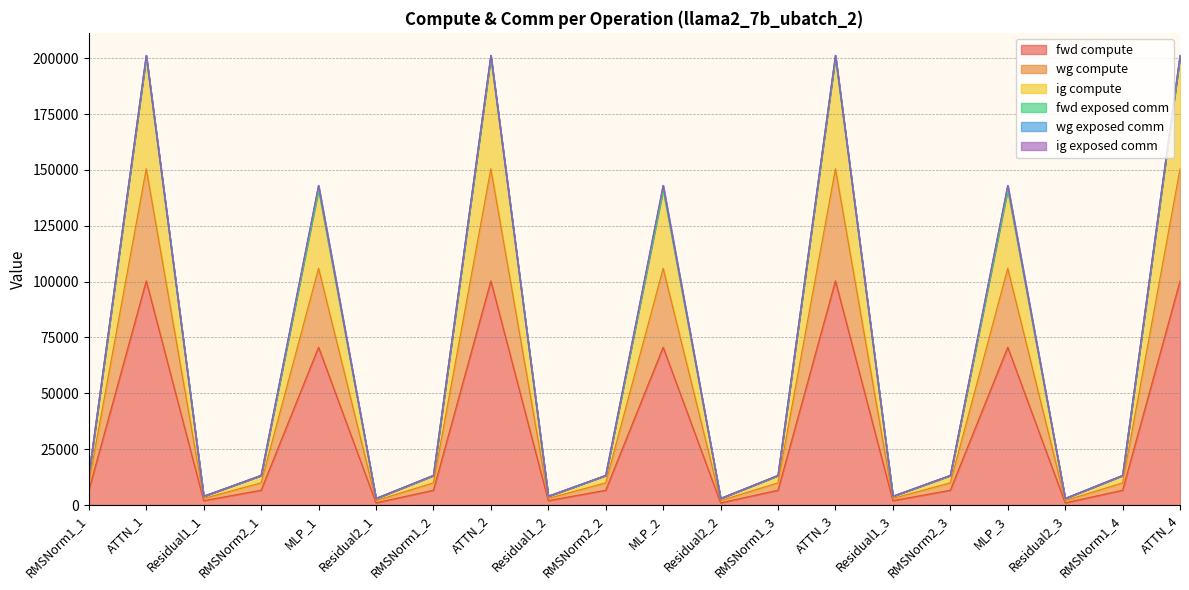

At which category does fwd compute reach its first local valley?

Residual1_1